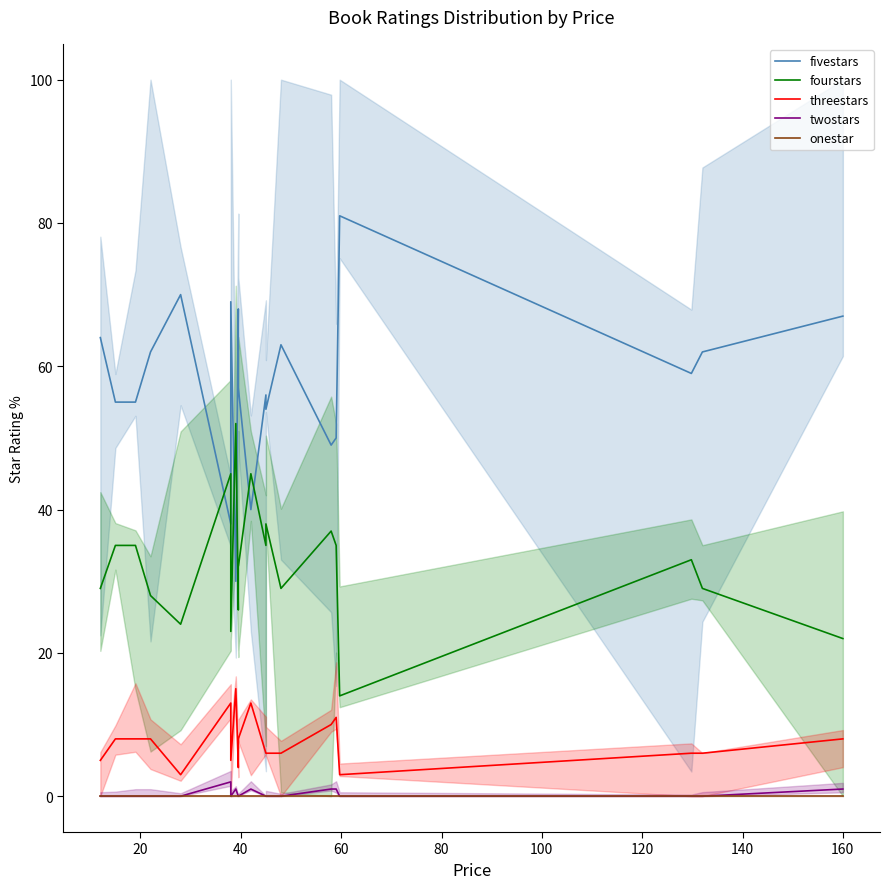

True or false: threestars and fivestars intersect in this chart.

False